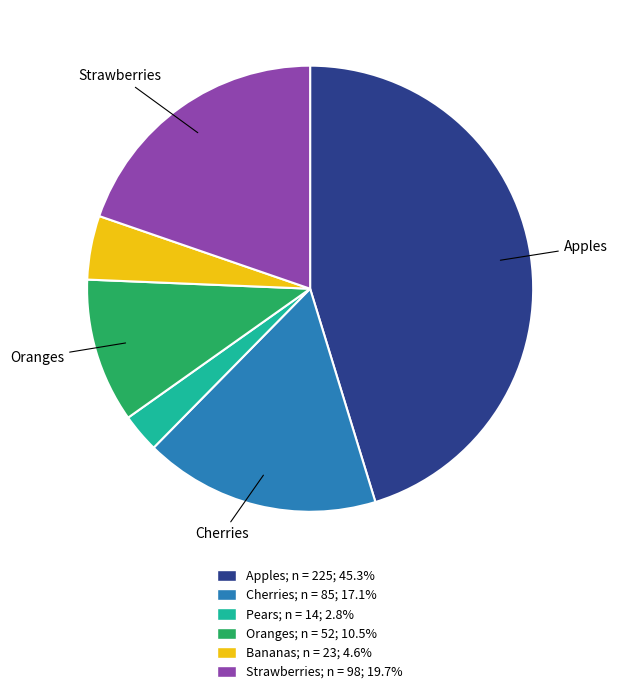

How many slices are in this pie chart?

6